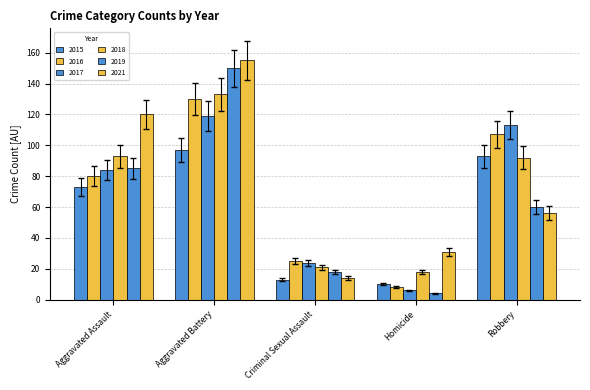

What is the label of the 5th bar from the left?

Robbery